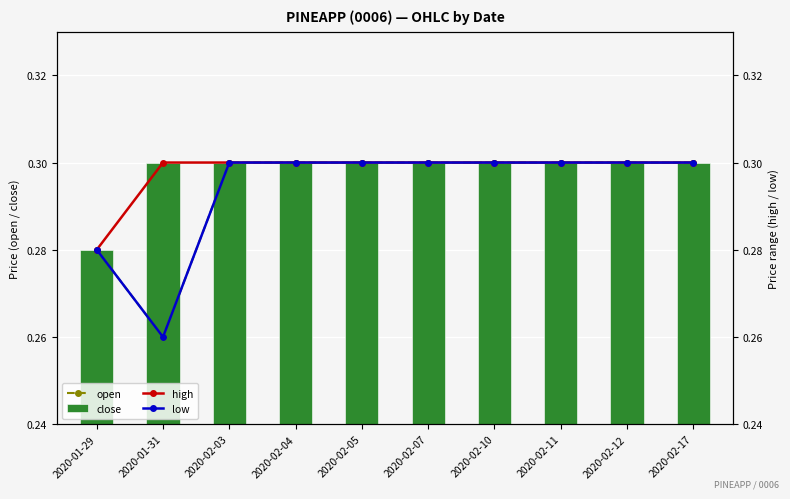

Which has a higher value, 2020-01-31 or 2020-02-04?

2020-02-04